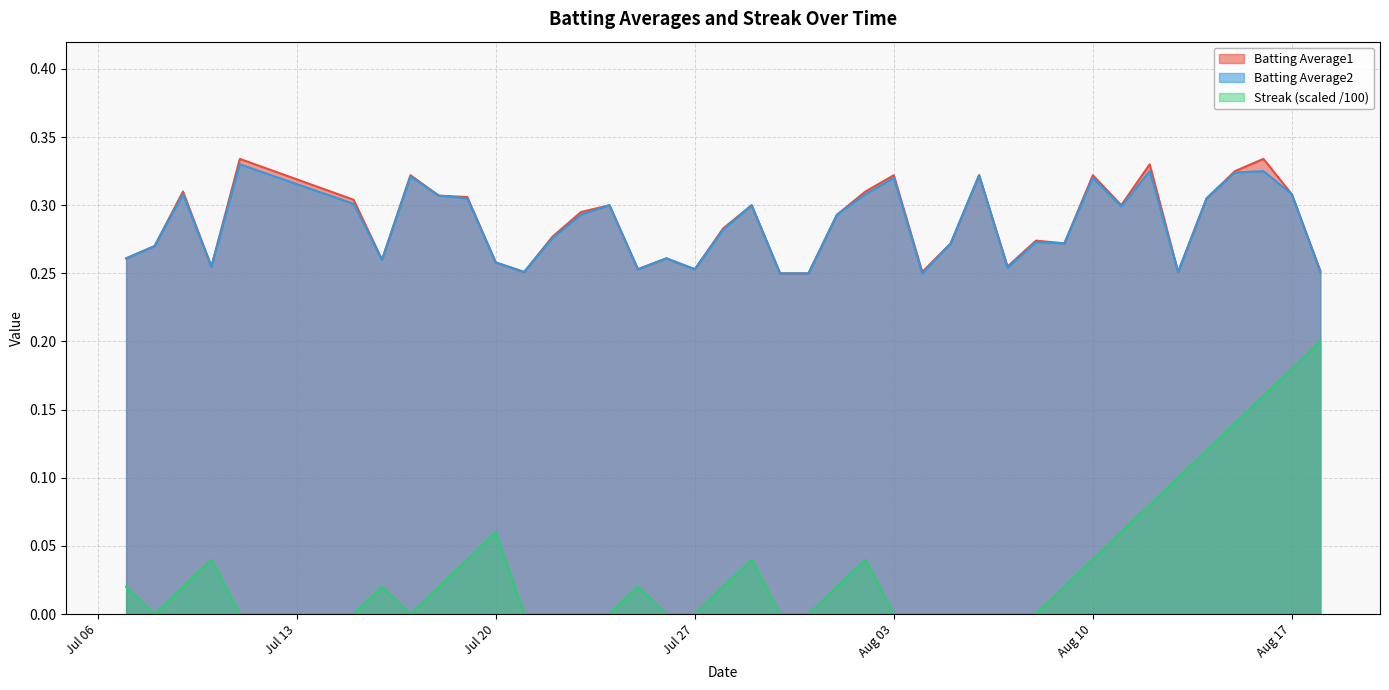

Reading left to right, list all the values displayed in this chart.

Batting Average1: 0.3	0.3	0.3	0.3	0.3	0.3	0.3	0.3	0.3	0.3	0.3	0.3	0.3	0.3	0.3	0.3	0.3	0.3	0.3	0.3	0.2	0.2	0.3	0.3	0.3	0.3	0.3	0.3	0.3	0.3	0.3	0.3	0.3	0.3	0.3	0.3	0.3	0.3	0.3	0.3
Batting Average2: 0.3	0.3	0.3	0.3	0.3	0.3	0.3	0.3	0.3	0.3	0.3	0.3	0.3	0.3	0.3	0.3	0.3	0.3	0.3	0.3	0.2	0.2	0.3	0.3	0.3	0.2	0.3	0.3	0.3	0.3	0.3	0.3	0.3	0.3	0.3	0.3	0.3	0.3	0.3	0.3
Streak: 0.0	0.0	0.0	0.0	0.0	0.0	0.0	0.0	0.0	0.0	0.1	0.0	0.0	0.0	0.0	0.0	0.0	0.0	0.0	0.0	0.0	0.0	0.0	0.0	0.0	0.0	0.0	0.0	0.0	0.0	0.0	0.0	0.1	0.1	0.1	0.1	0.1	0.2	0.2	0.2